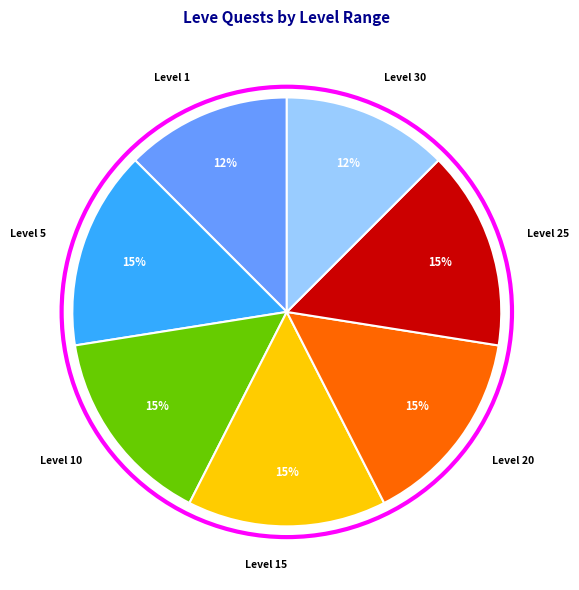

To the nearest percent, what is the average slice percentage?

14%